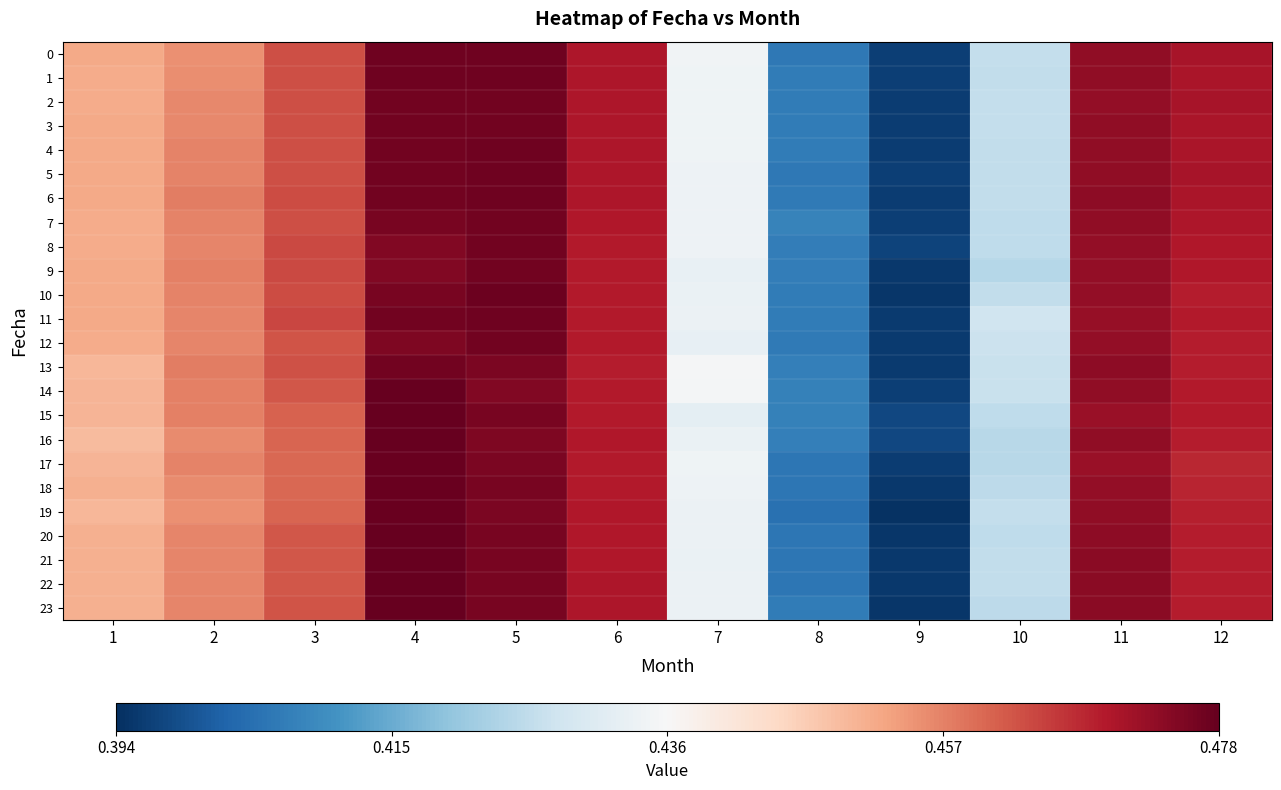

Which category has the highest value across all series?

4